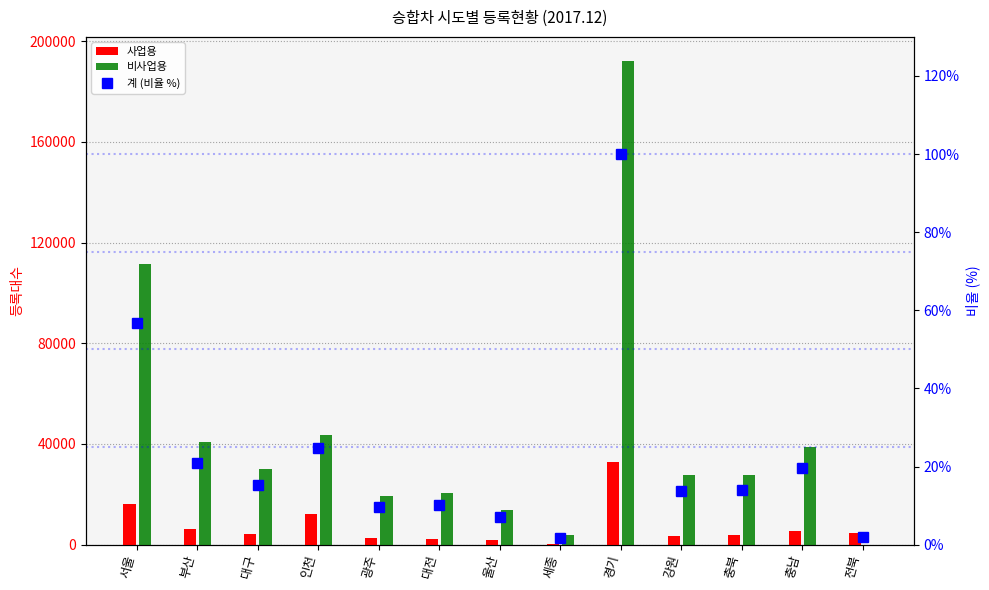

Which has a higher value, 전북 or 대구?

전북